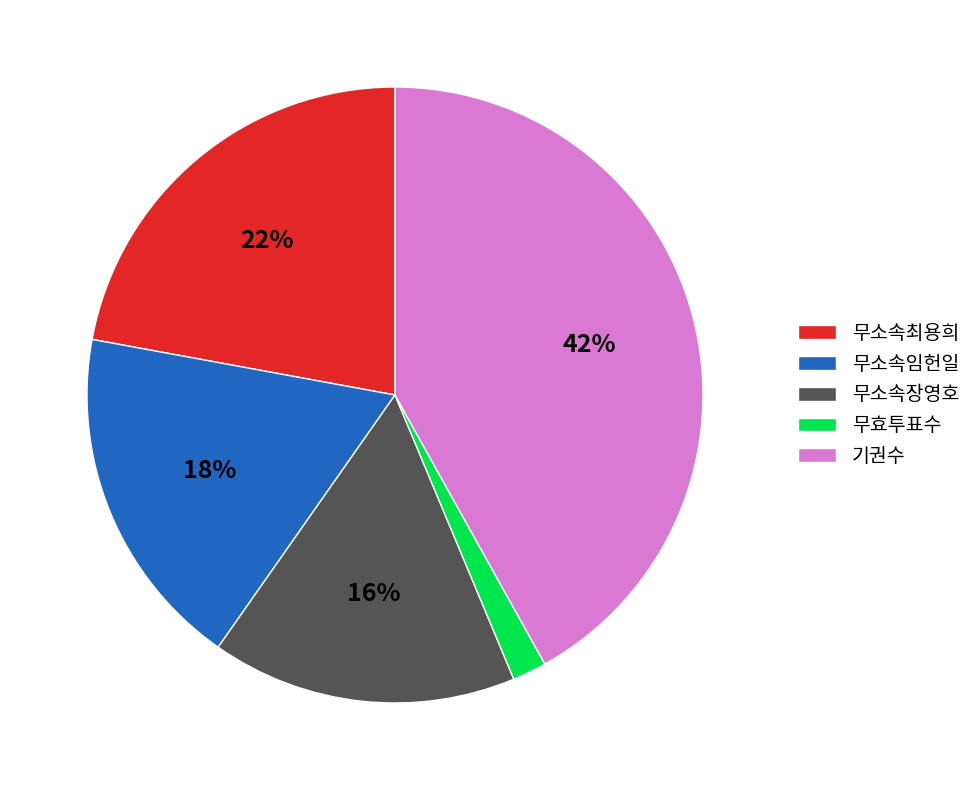

To the nearest percent, what is the combined percentage of 무효투표수 and 무소속임헌일?

20%